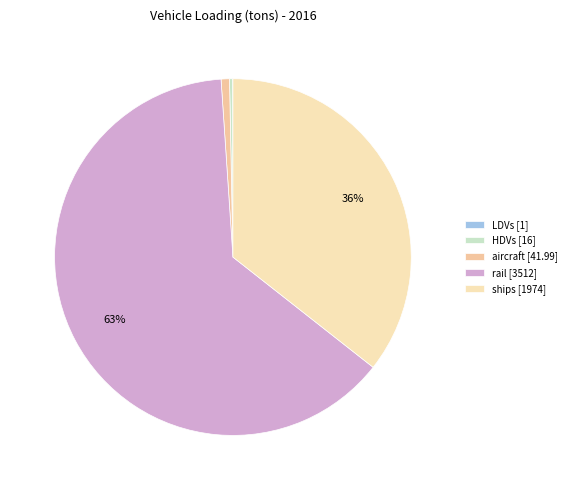

Is there a majority slice in this chart?

Yes